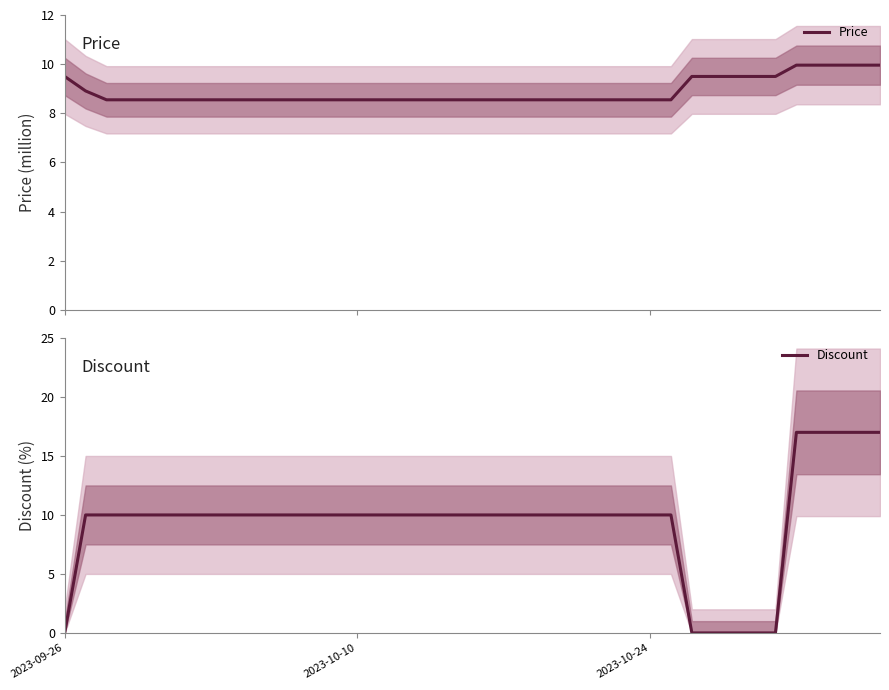

What is the minimum value for Price?

8.6